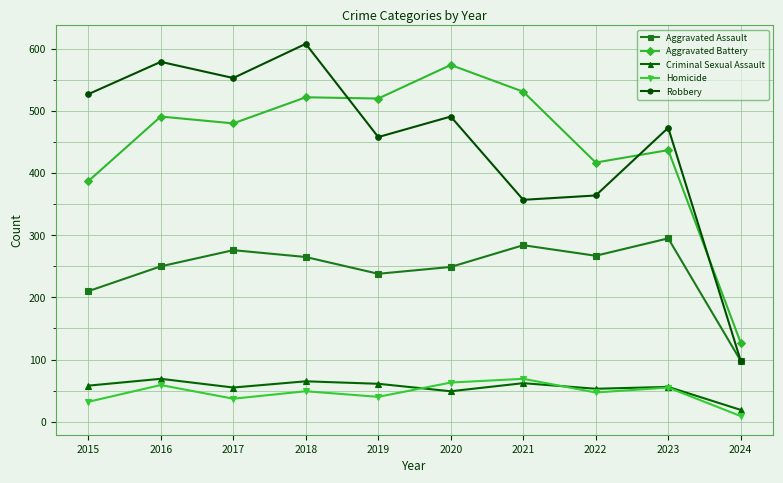

What is the spread (max minus min) of values at 2022?

370